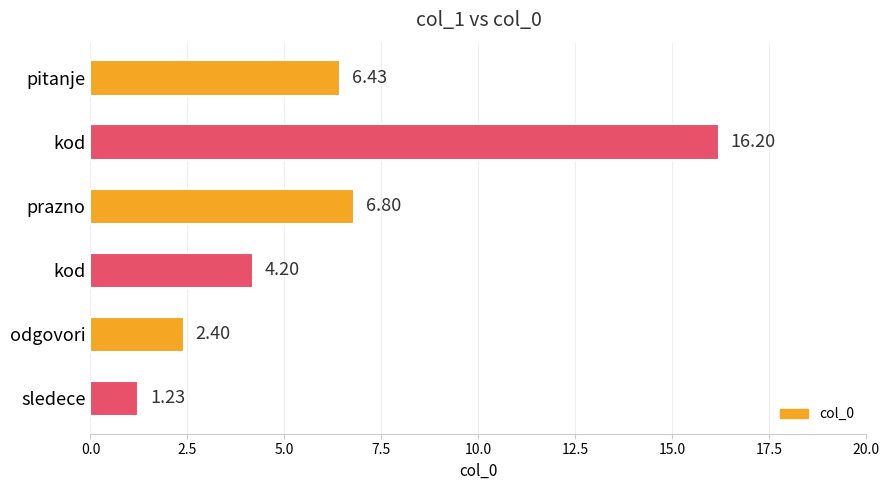

What is the smallest value displayed?

1.2